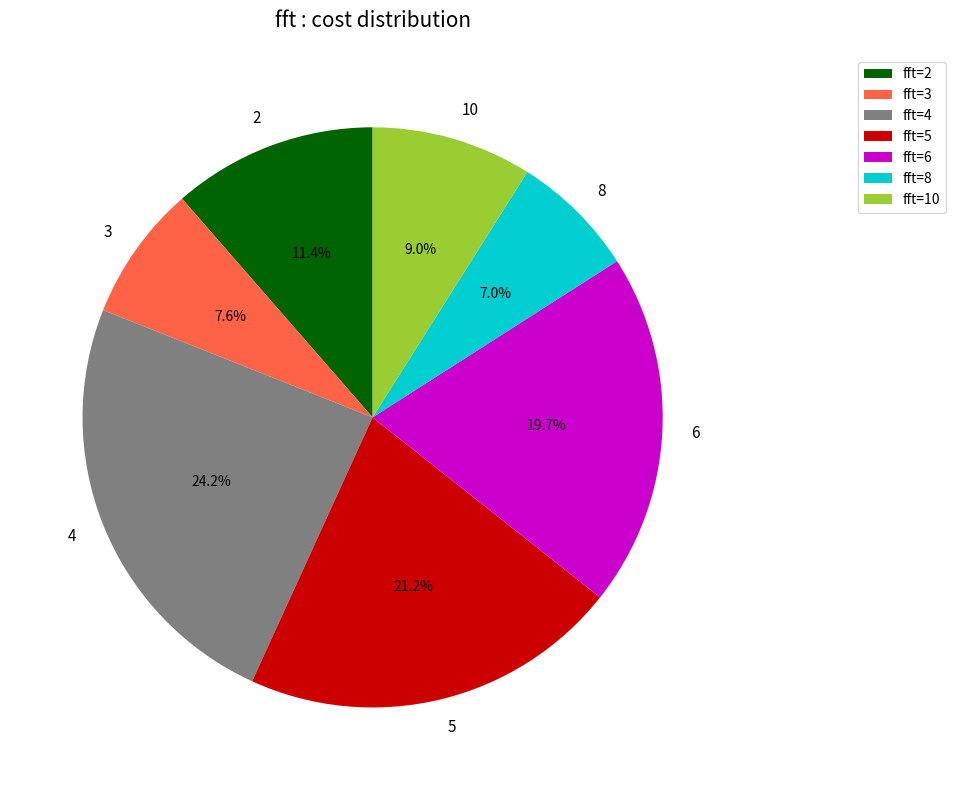

True or false: 8 accounts for 1% of the total.

False